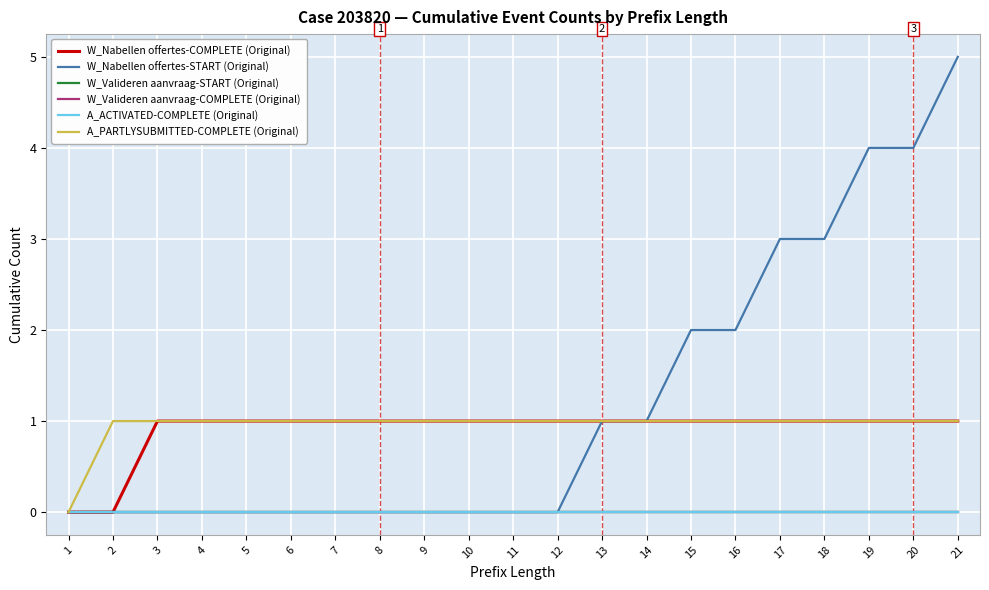

Does the chart display data point markers on the line(s)?

No